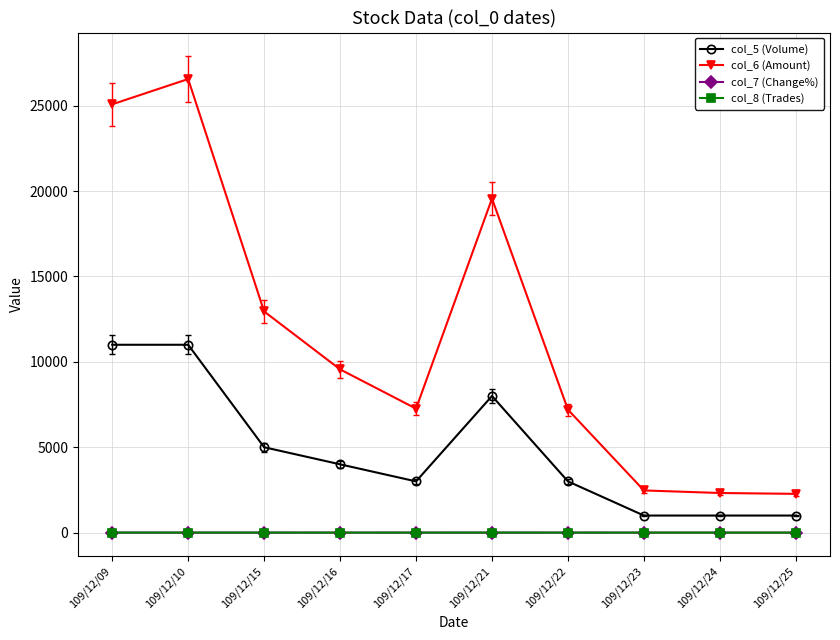

What is the total value across all series at 109/12/23?

3471.0